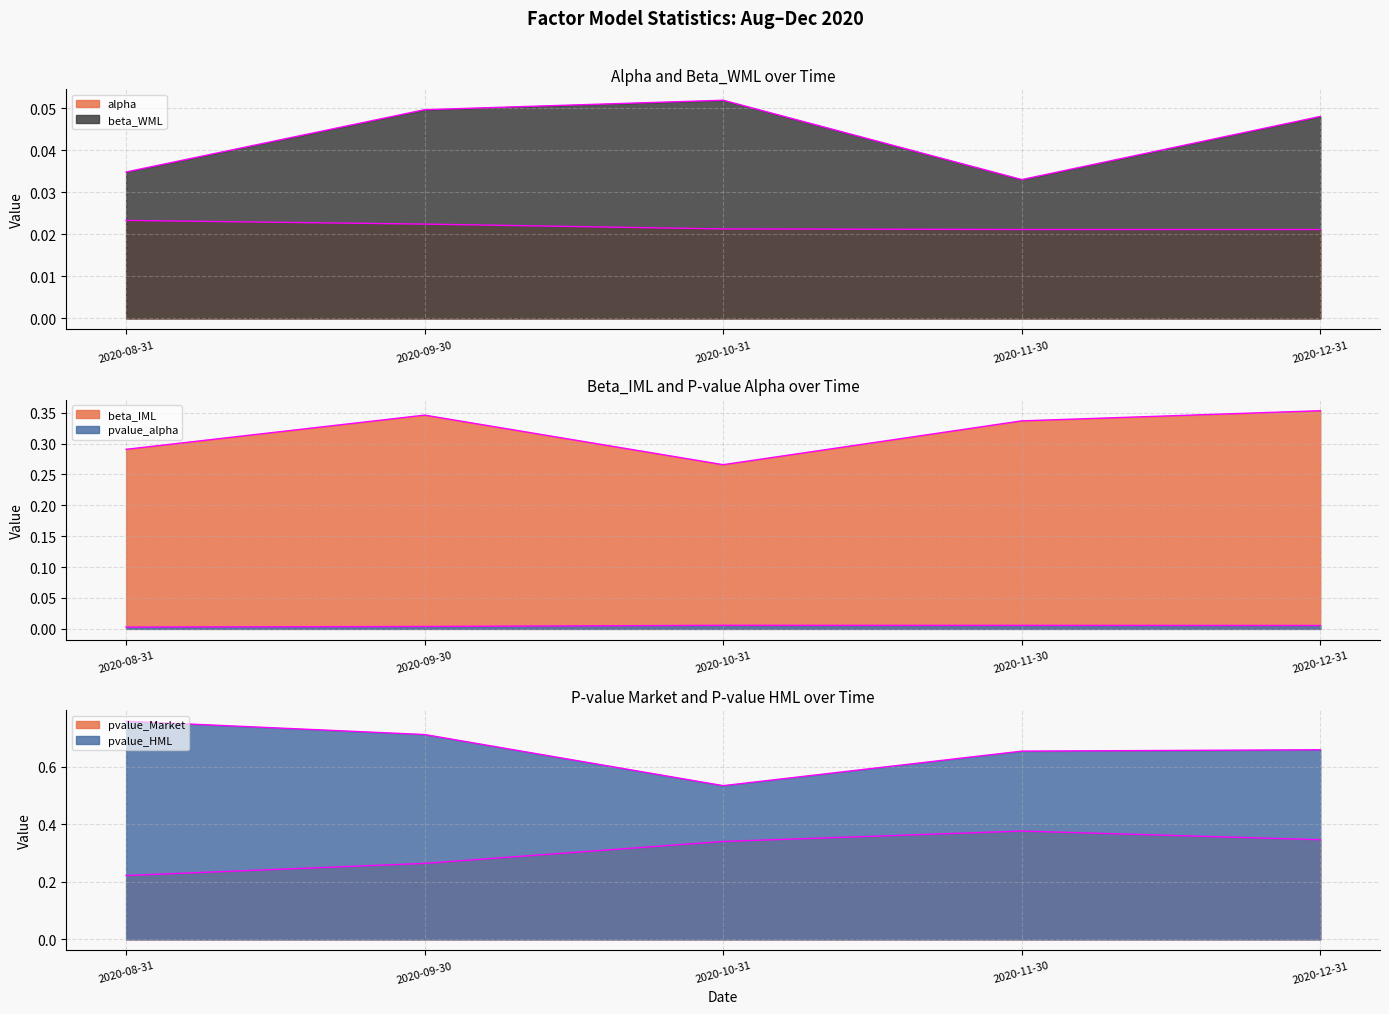

Does the chart have visible grid lines?

Yes